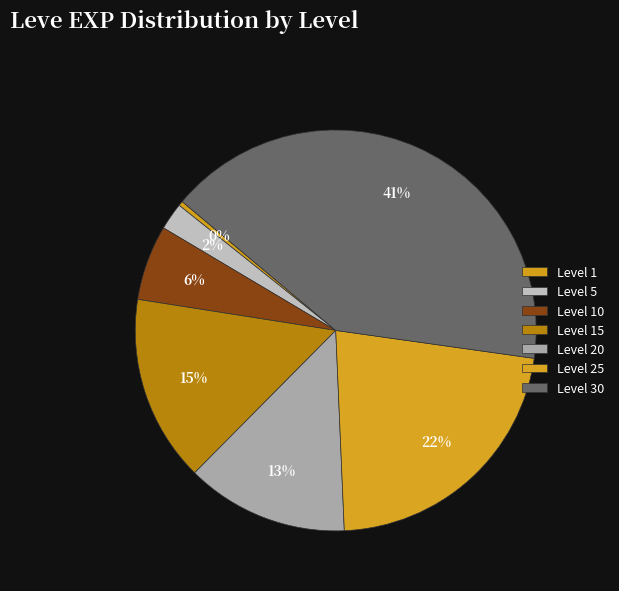

What percentage do Level 15 and Level 20 together represent?

28.2%